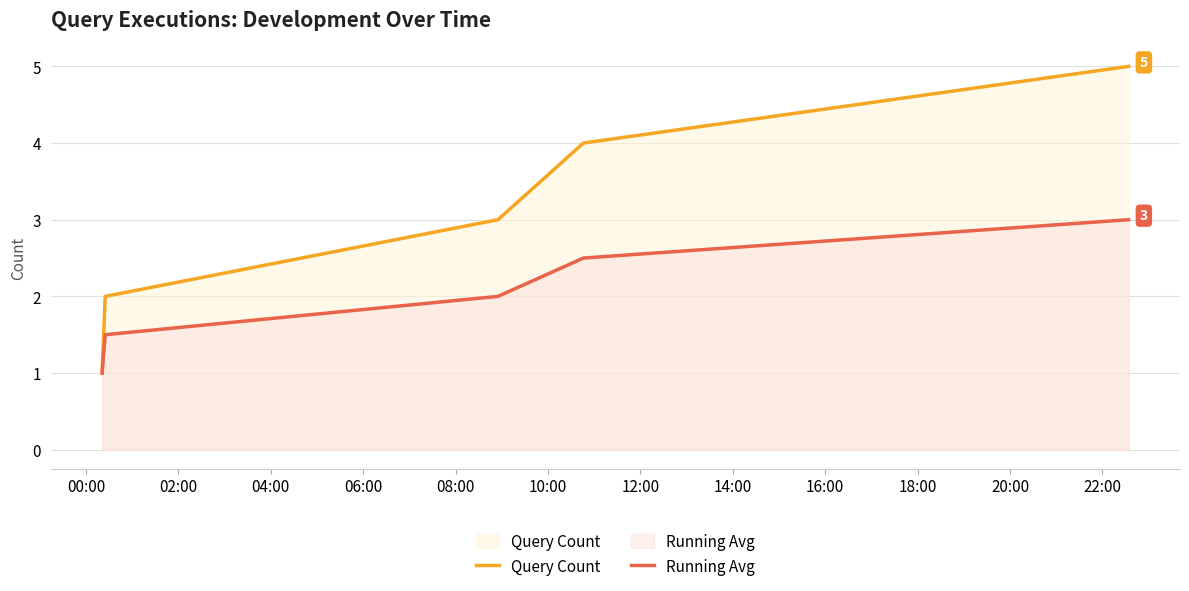

Which series has the largest range (max minus min)?

Query Count